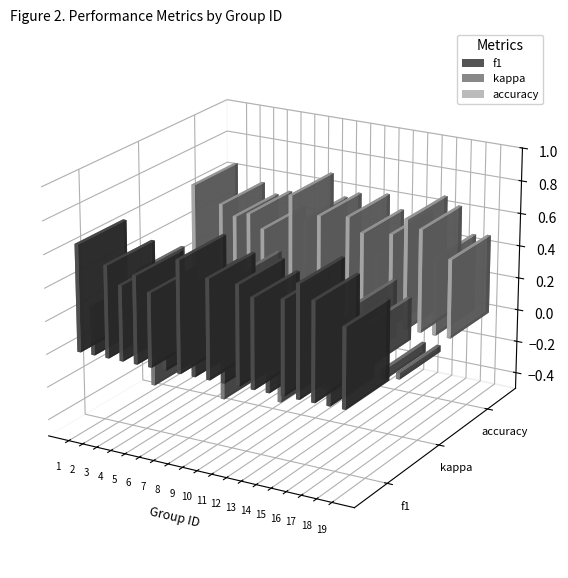

At how many categories does at least one series exceed 0?

19